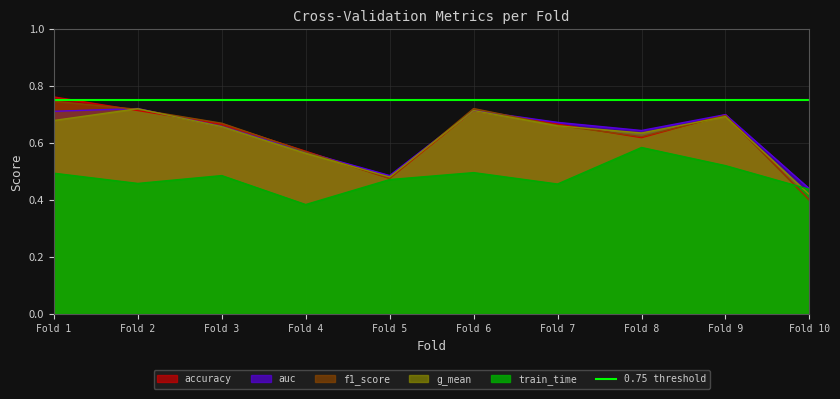

In f1_score, how many points are lower than both neighbors (excluding endpoints)?

2